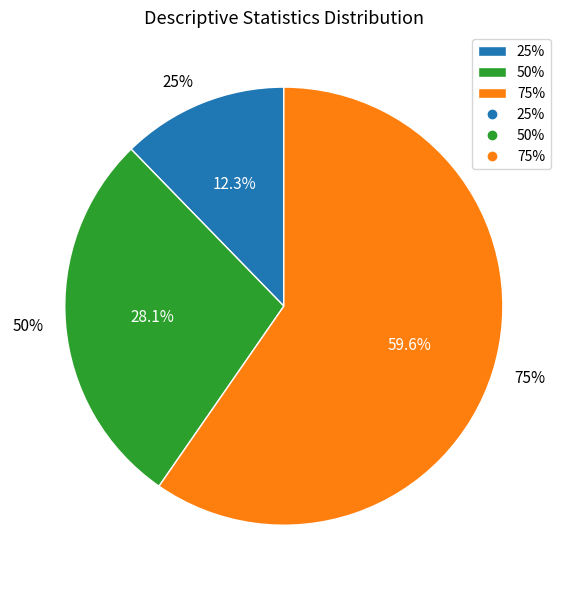

How many segments does this pie chart have?

3